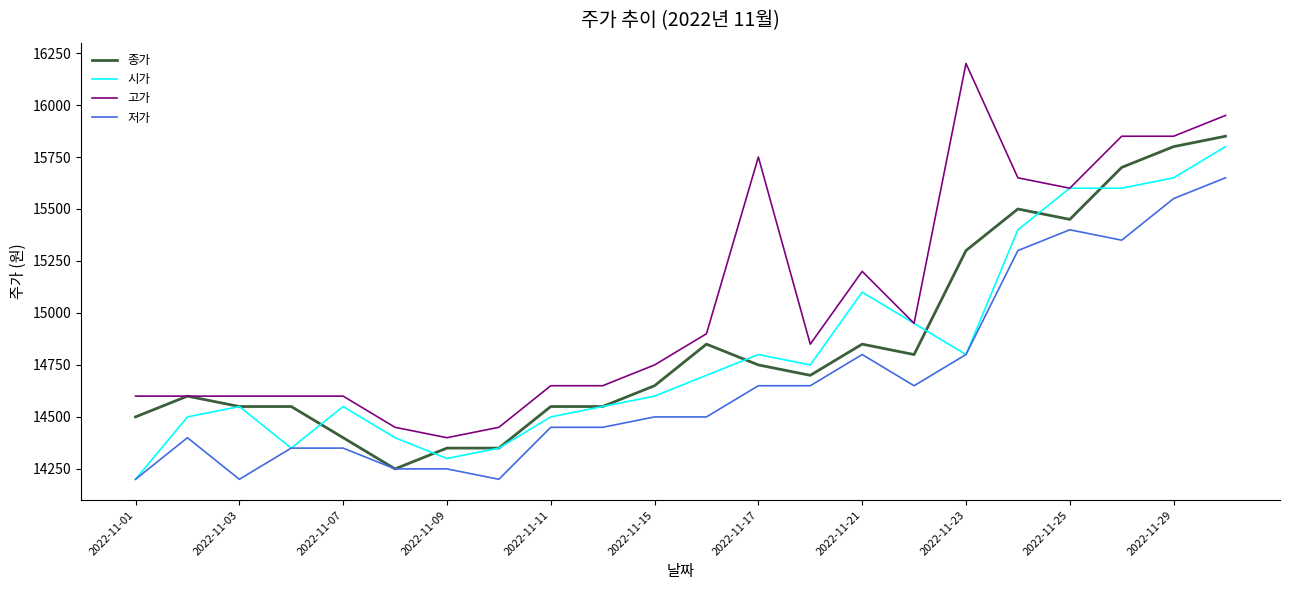

What is the smallest value displayed?

14200